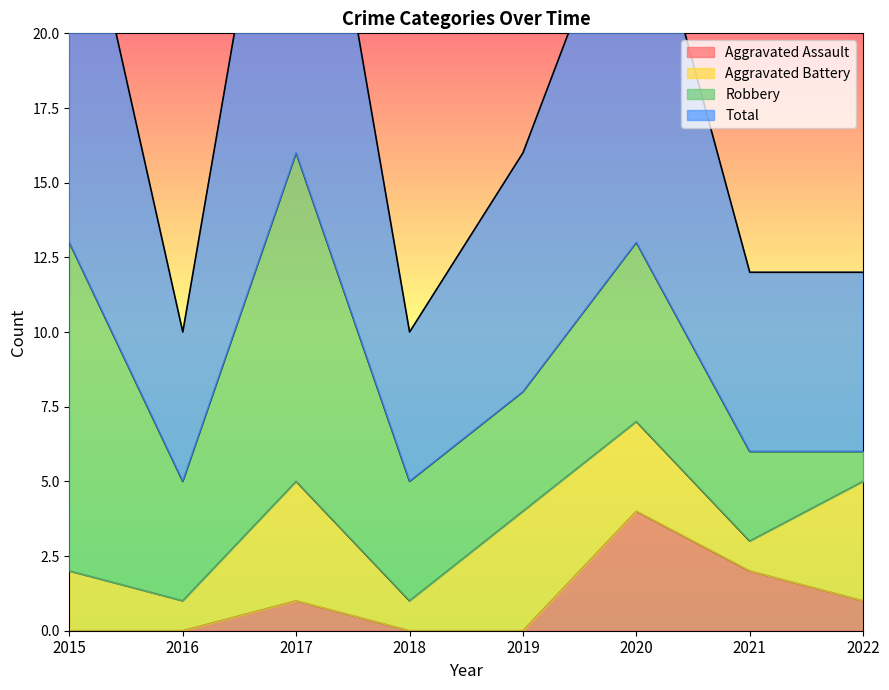

What is the value of the Total point at the 3rd from the left?

32